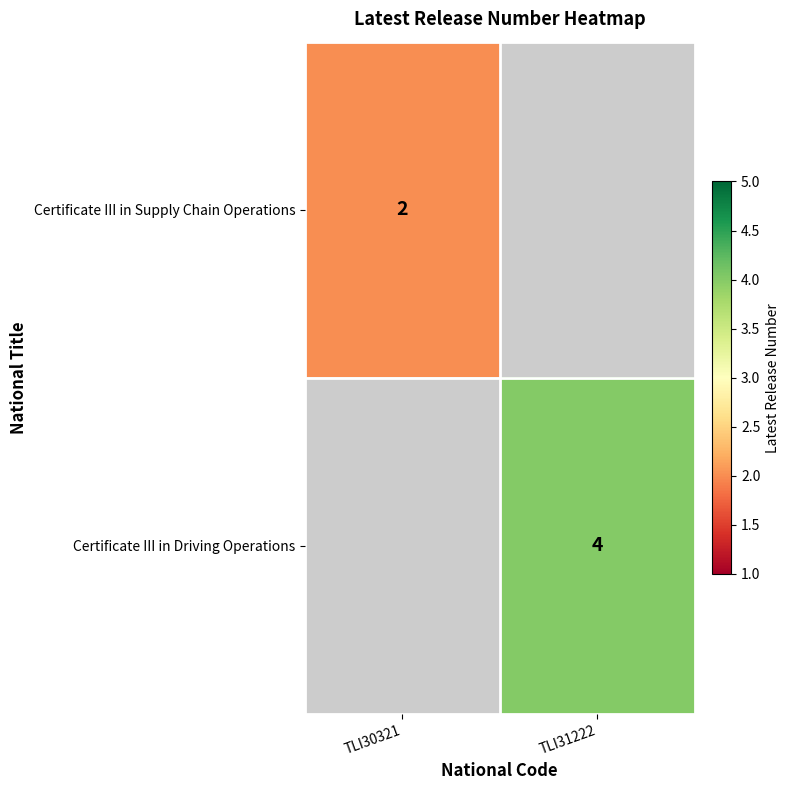

True or false: Certificate III in Supply Chain Operations has a value of 3 at TLI30321.

False